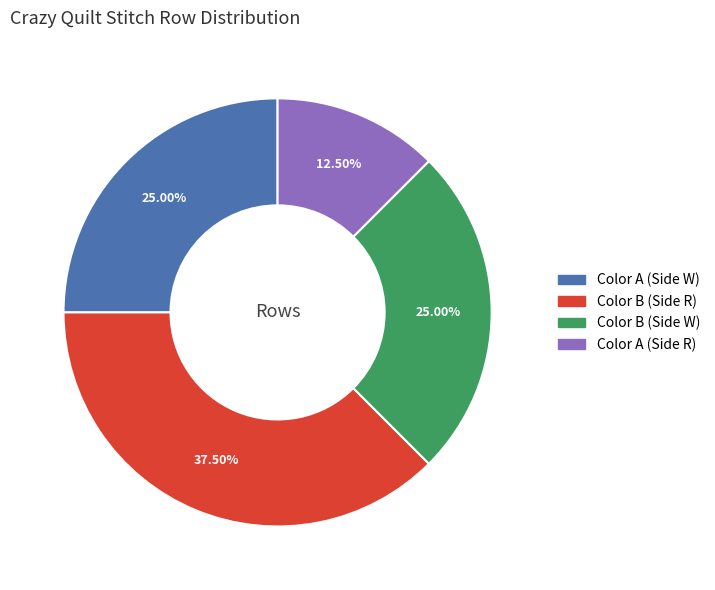

How many segments does this pie chart have?

4